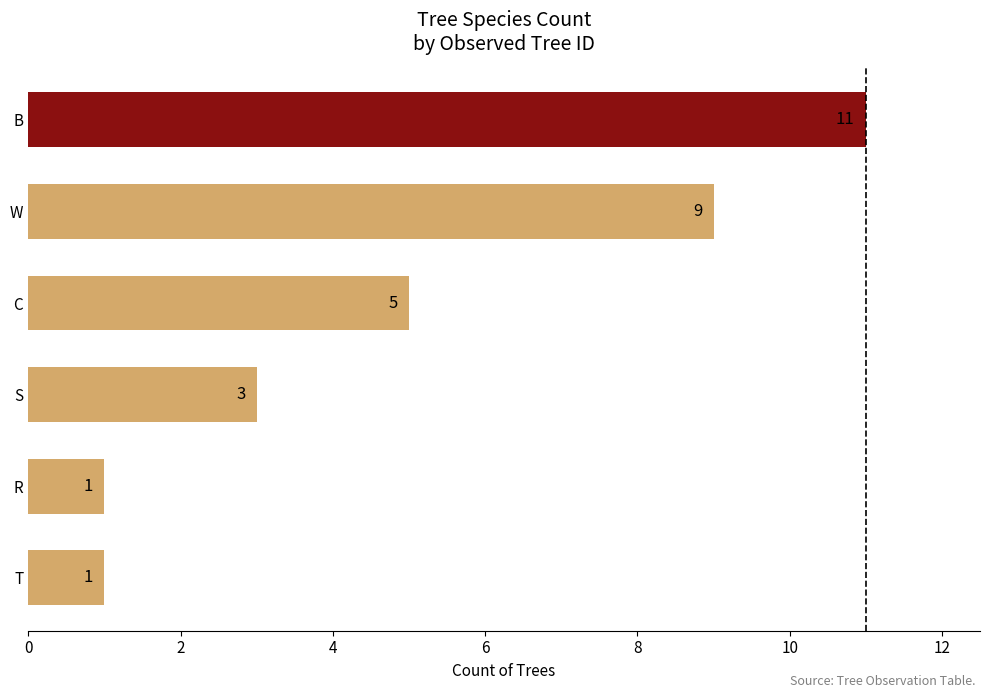

Between S and W, which is larger?

W